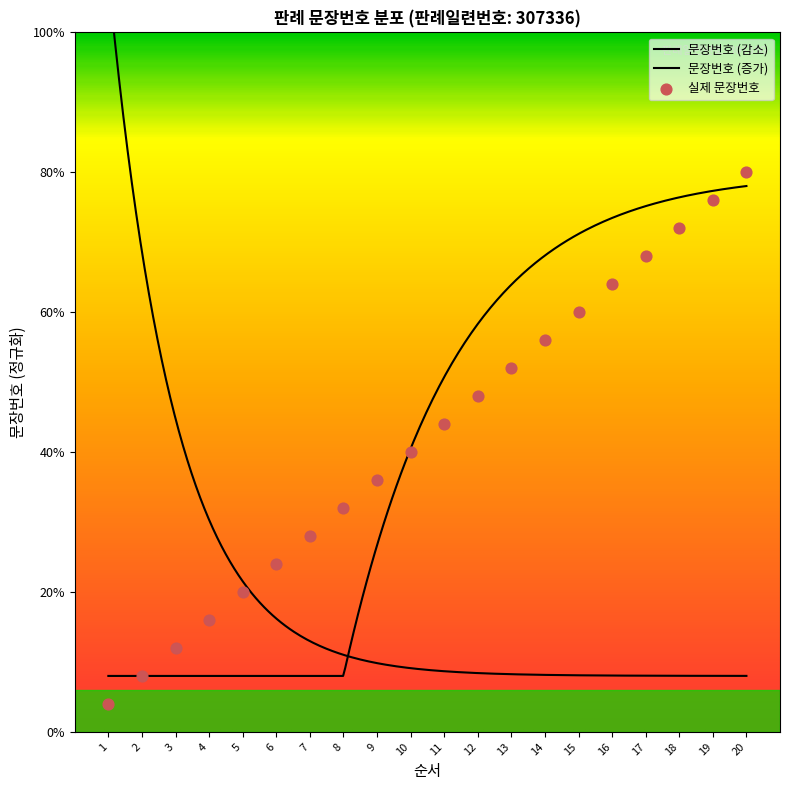

Approximately how many times larger is the value at 1 compared to 10?

0.1